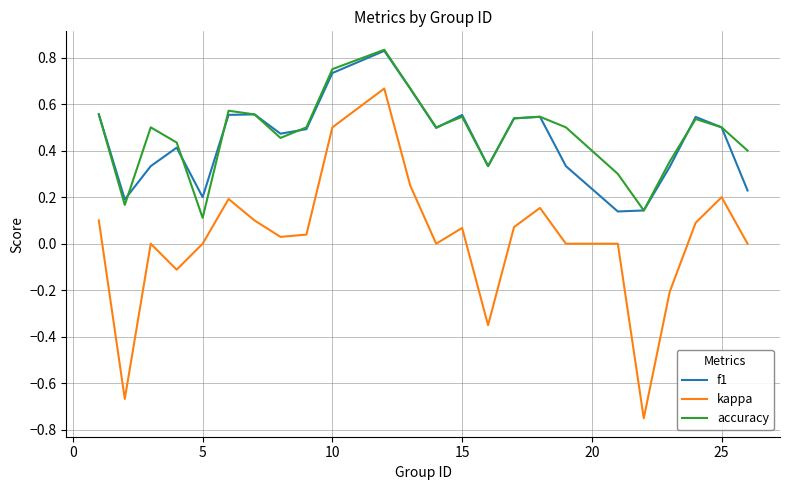

What are all the series names shown in the legend?

f1, kappa, accuracy